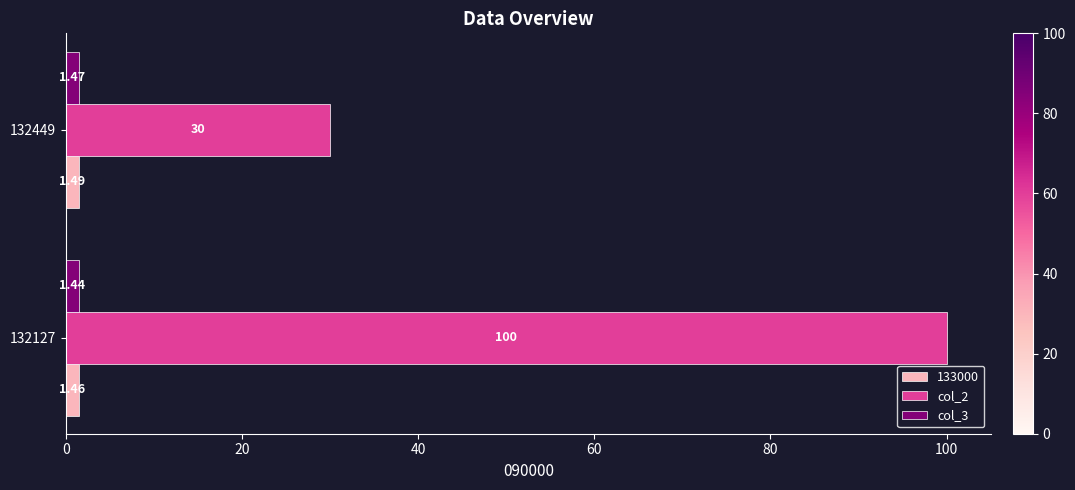

What is the sum of the col_3 values at 132127 and 132449?

2.9